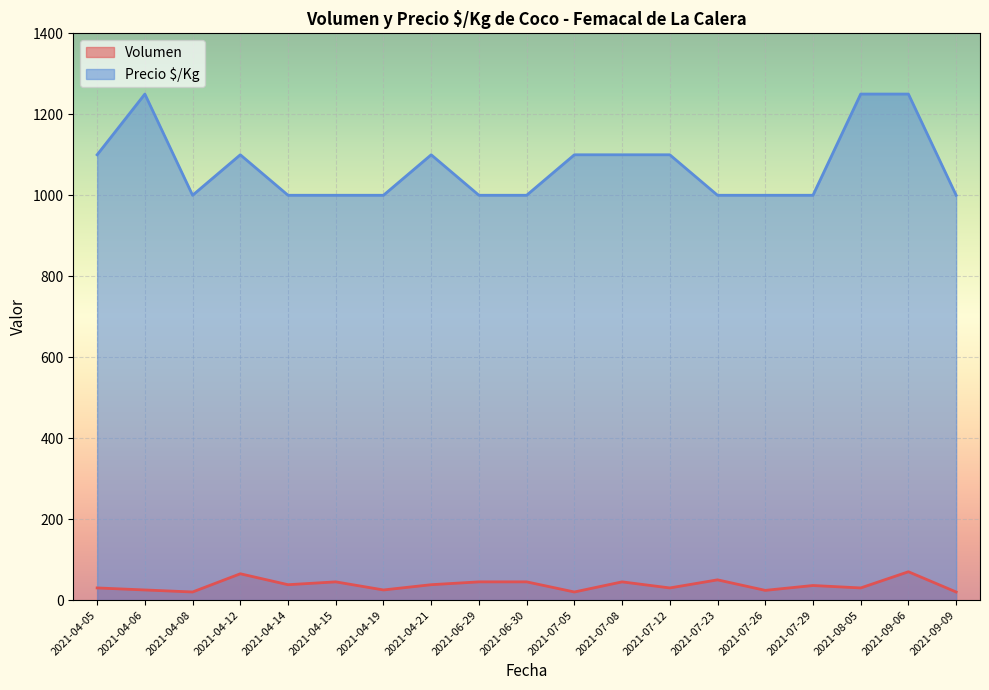

What is the difference between the maximum and second lowest values in the Volumen series?

50